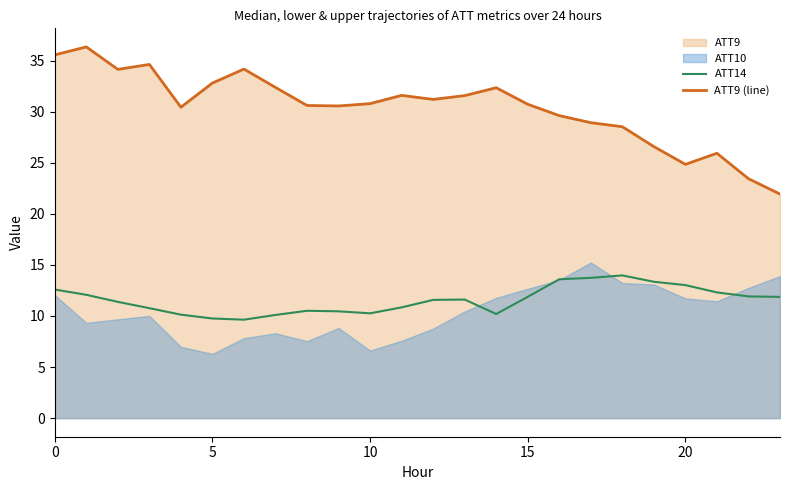

What is the average value of the ATT9 (line) series?

30.4